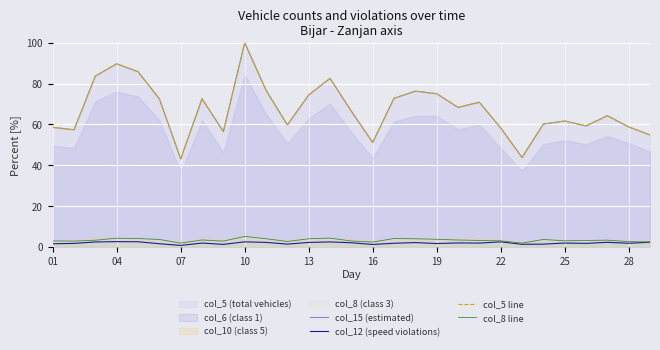

How many data points does each series have?

29